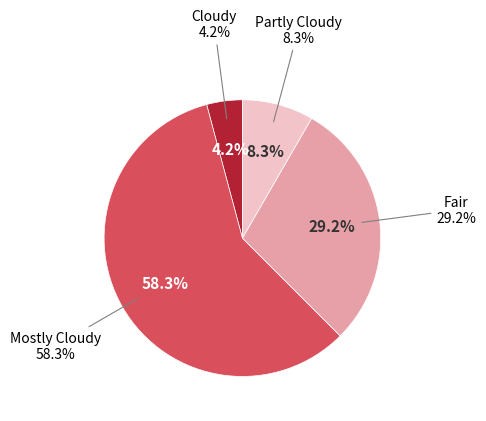

To the nearest percent, what is the difference between the Mostly Cloudy and Partly Cloudy slice percentages?

50%